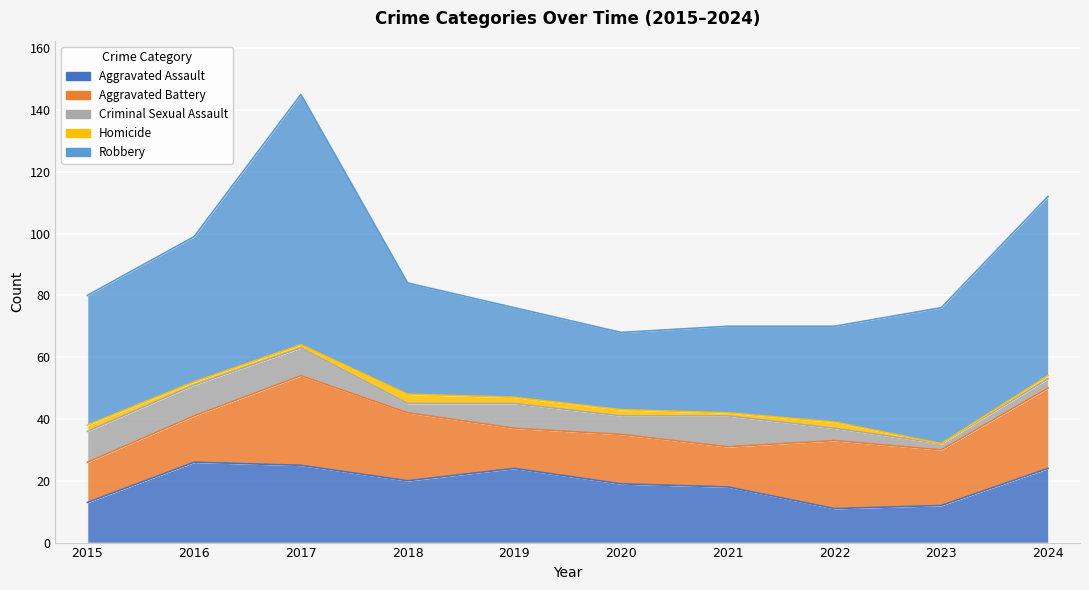

Does the chart display data point markers on the line(s)?

No